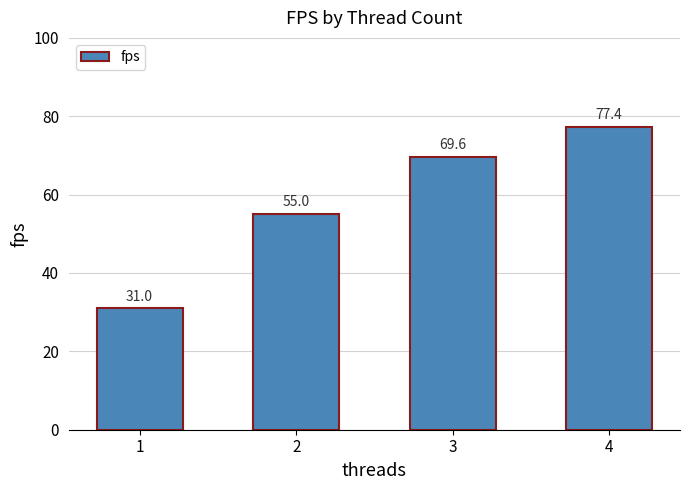

What is the sum of all values?

232.9